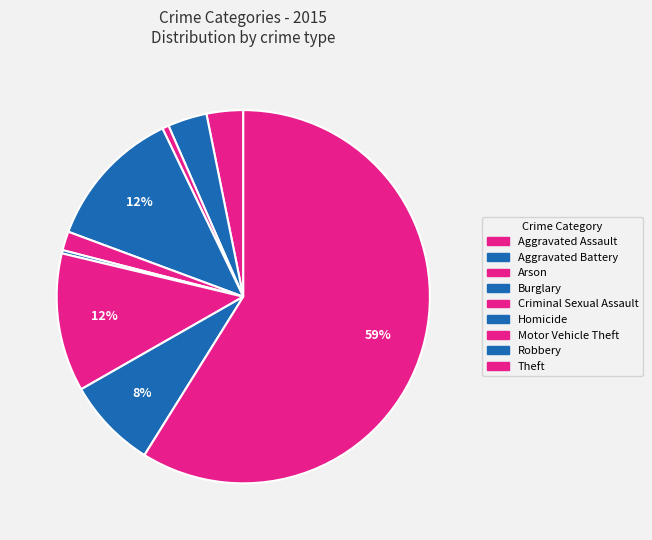

How many slices are in this pie chart?

9